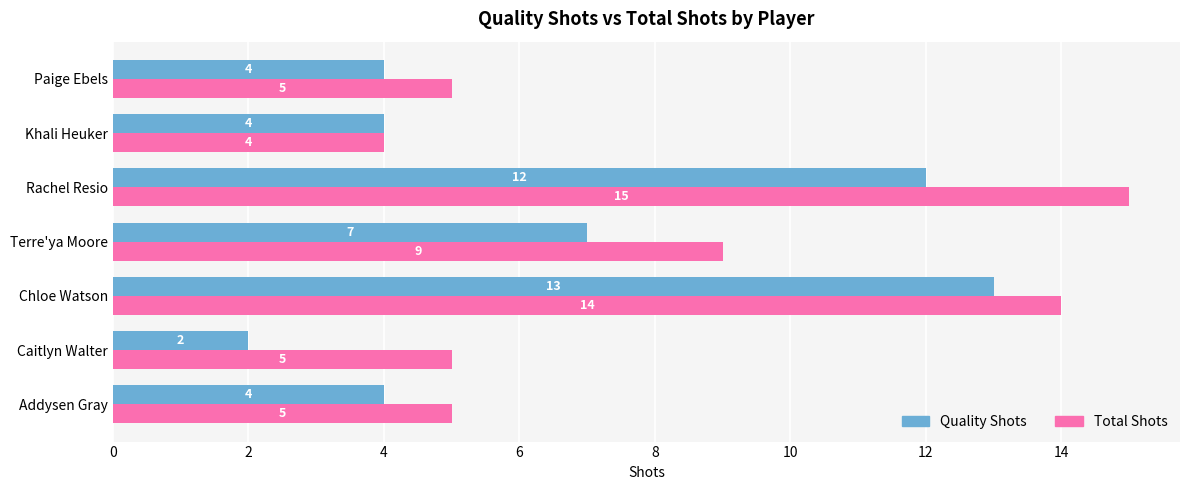

Is the value of Total Shots at Caitlyn Walter greater than the value of Quality Shots at Khali Heuker?

Yes